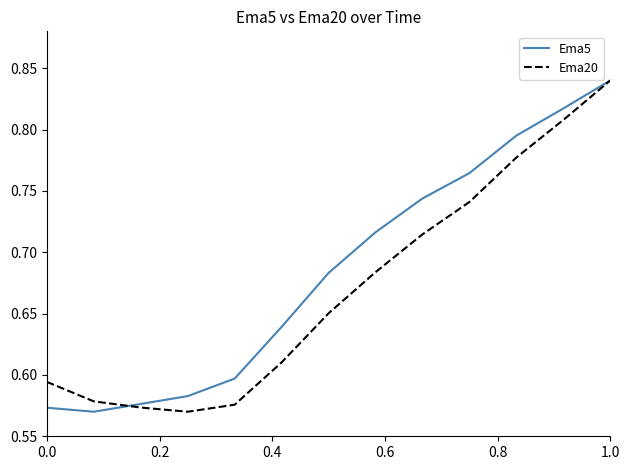

List the series in order of their overall mean, lowest first.

Ema20, Ema5